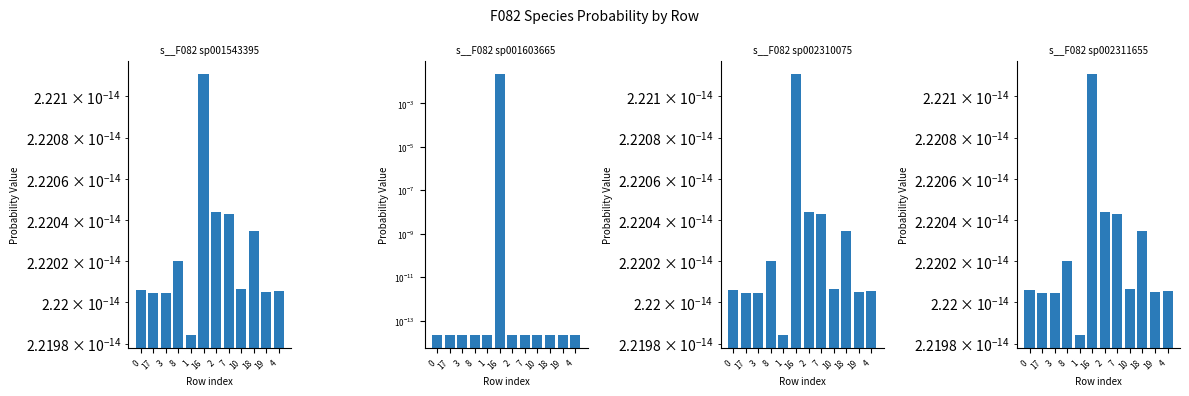

Is it true that s__F082 sp001603665 equals 0.0 at 8?

False